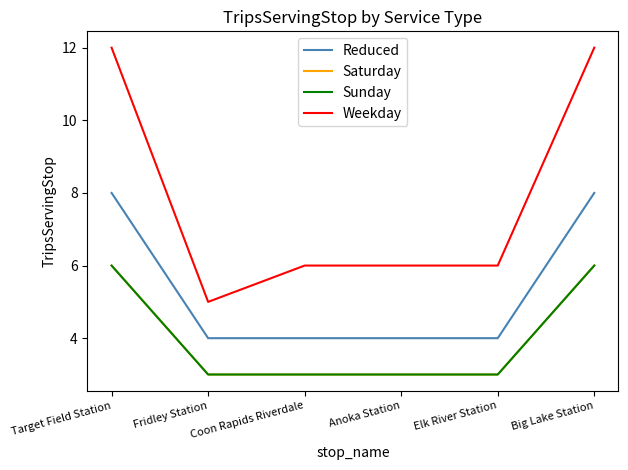

Which series has the widest spread of values?

Weekday